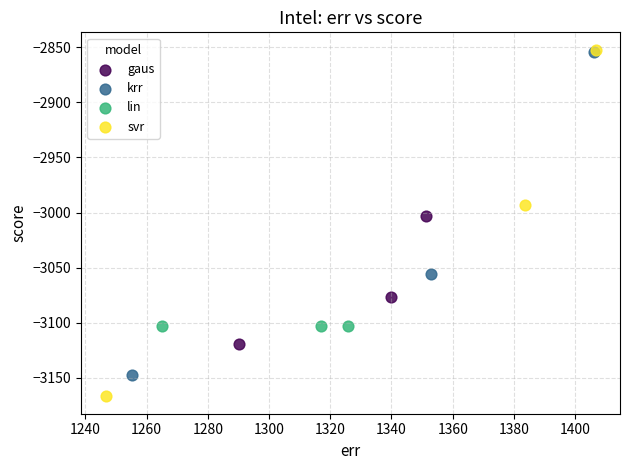

Which series has the largest Y range (max minus min)?

svr